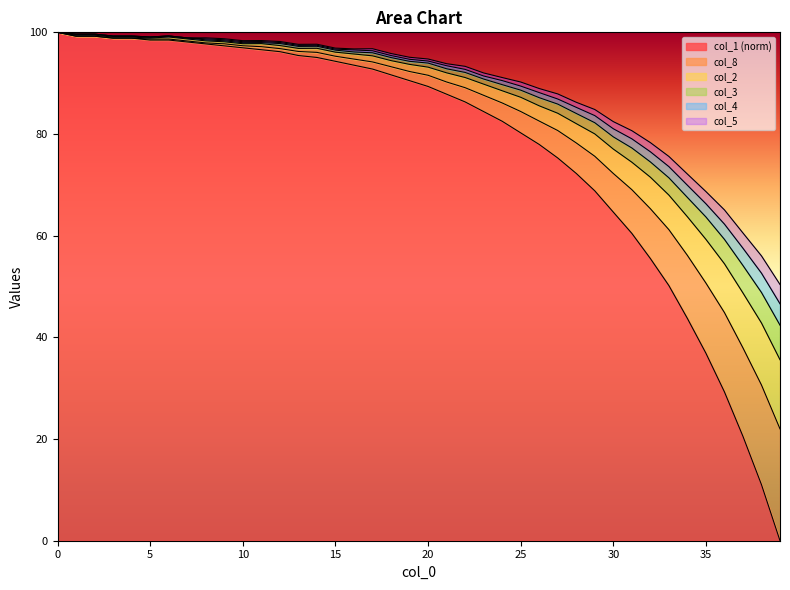

What is the difference between the col_1 values at 19 and 12?

5.7